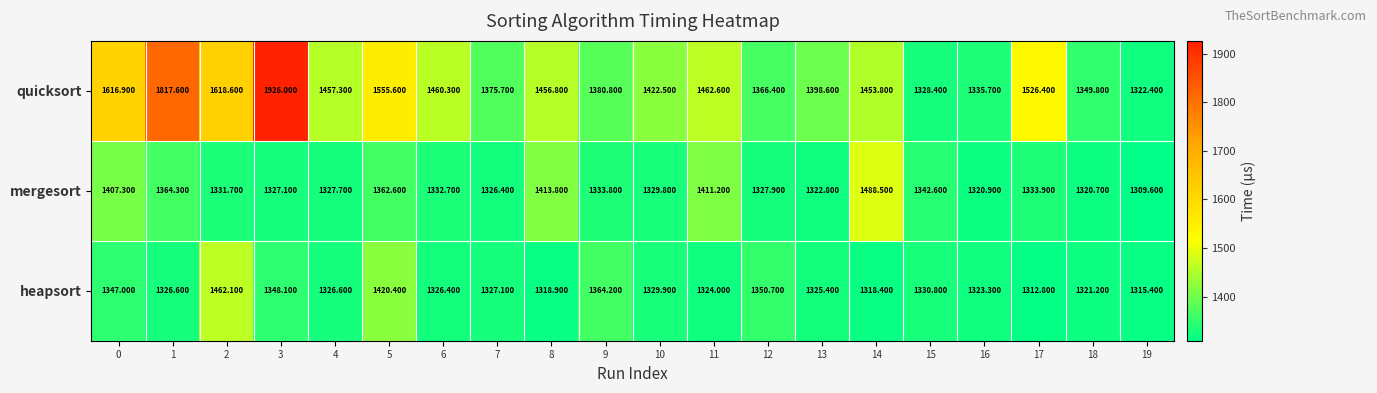

What is the total value across all series at 9?

4078.8